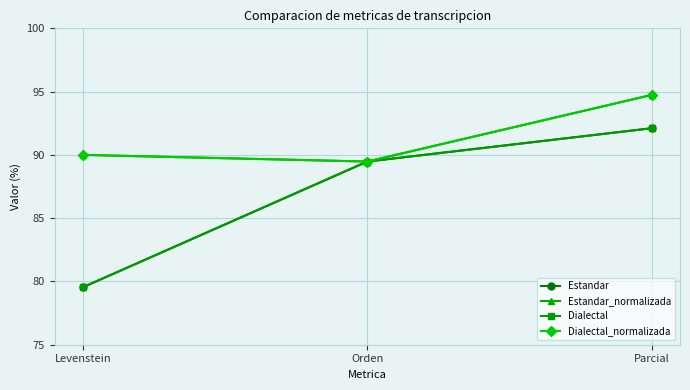

Does the chart have visible grid lines?

Yes